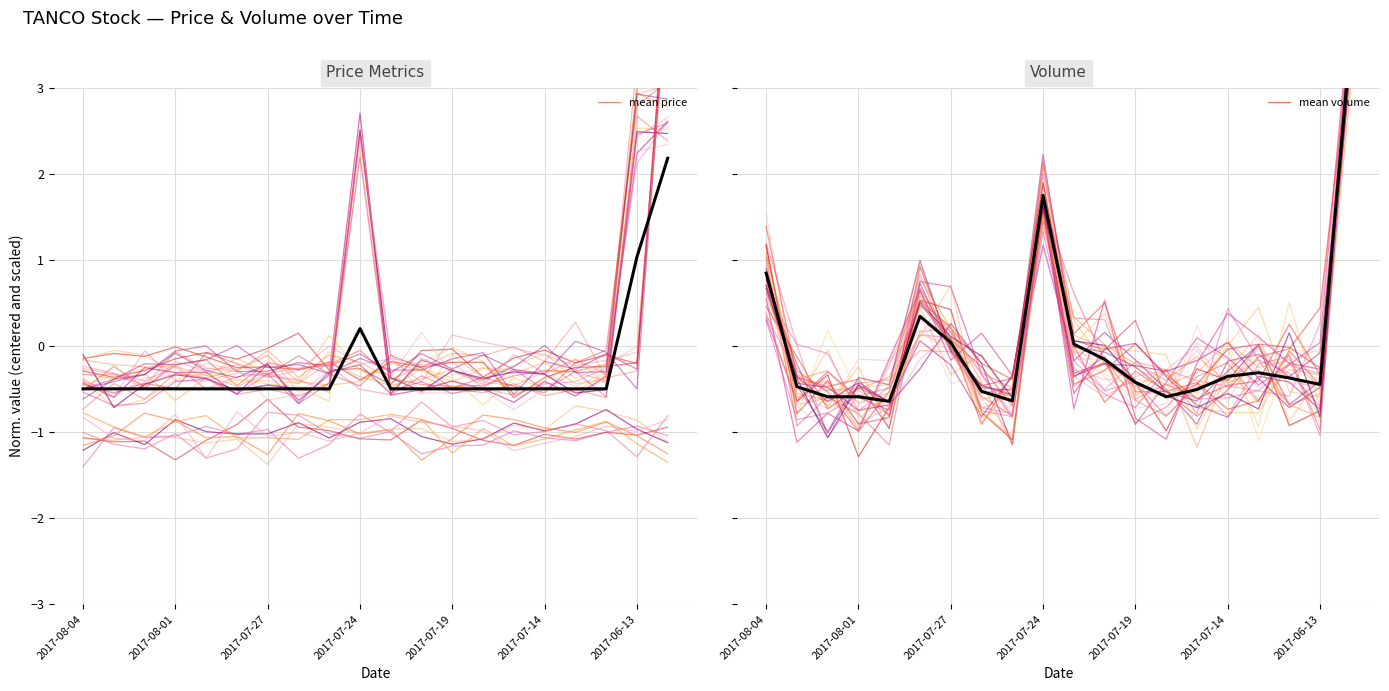

Where does the mean price series first go above 0?

2017-07-24